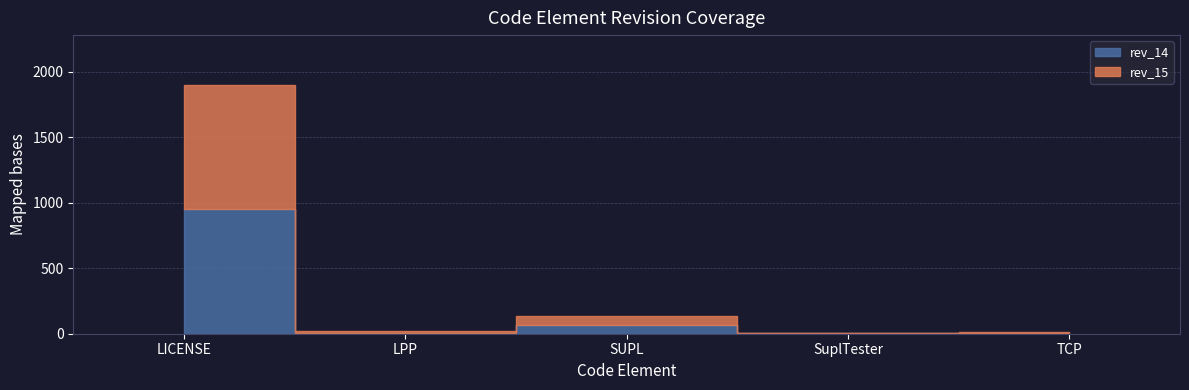

Does the chart have visible grid lines?

Yes